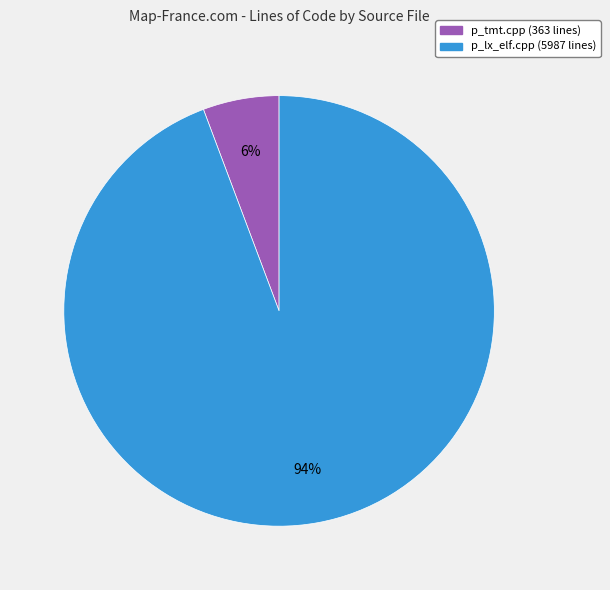

Combined, do p_lx_elf.cpp and p_tmt.cpp account for over 50%?

Yes